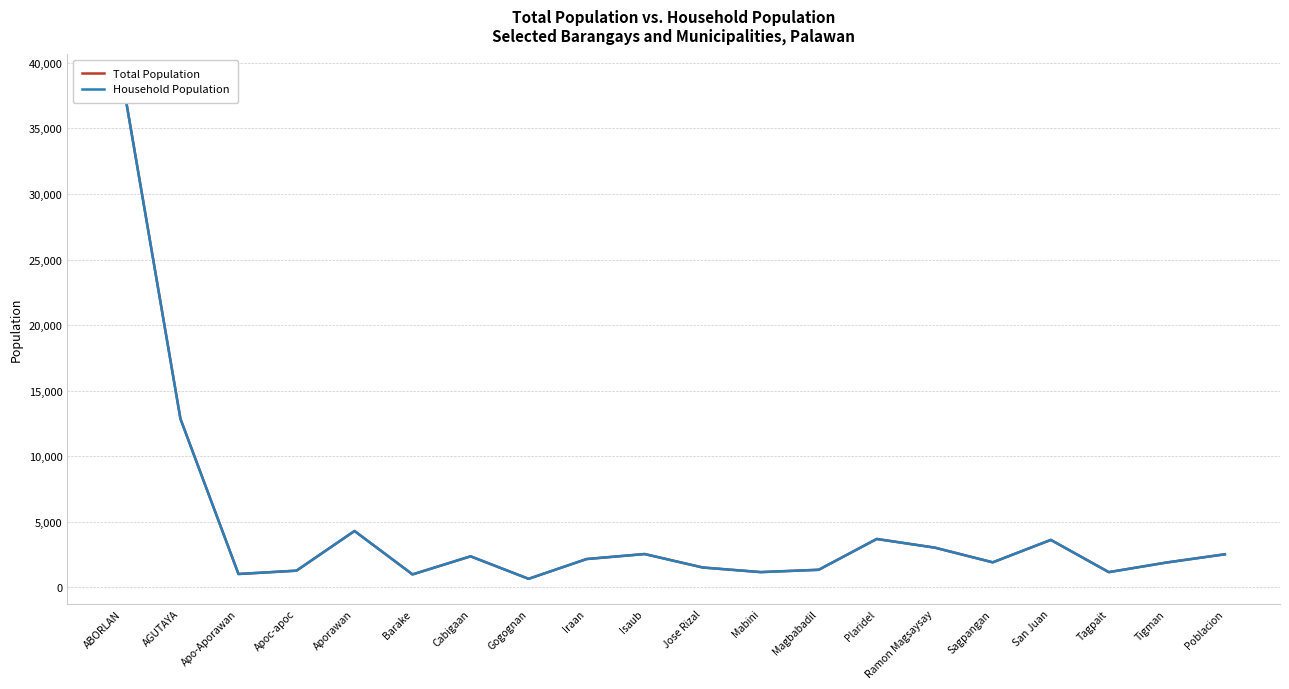

What are all the series names shown in the legend?

Total Population, Household Population